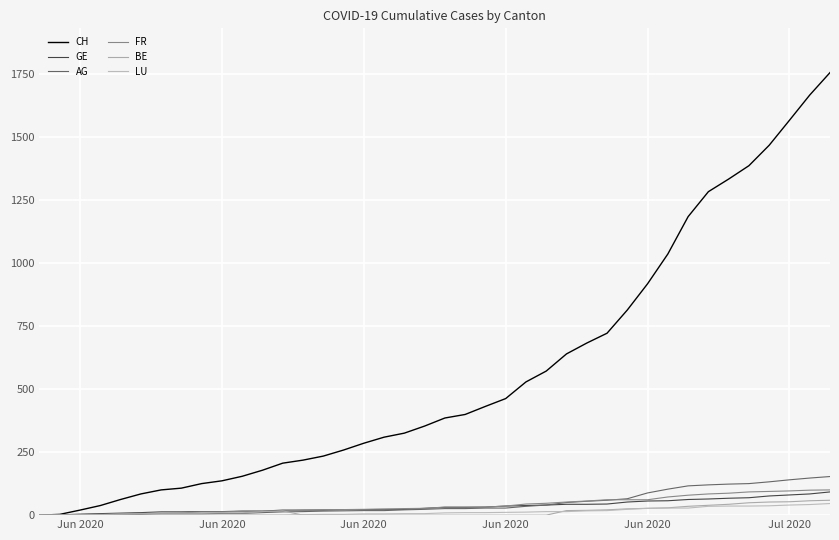

True or false: LU and CH intersect in this chart.

False